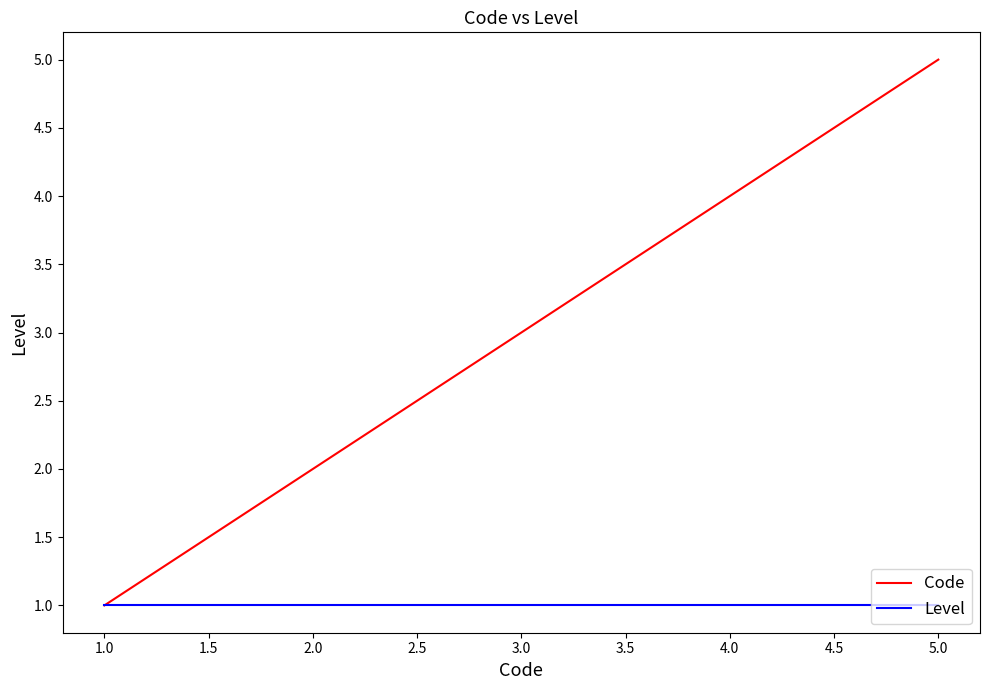

Between 4.0 and 5.0, which series saw the biggest shift?

Code